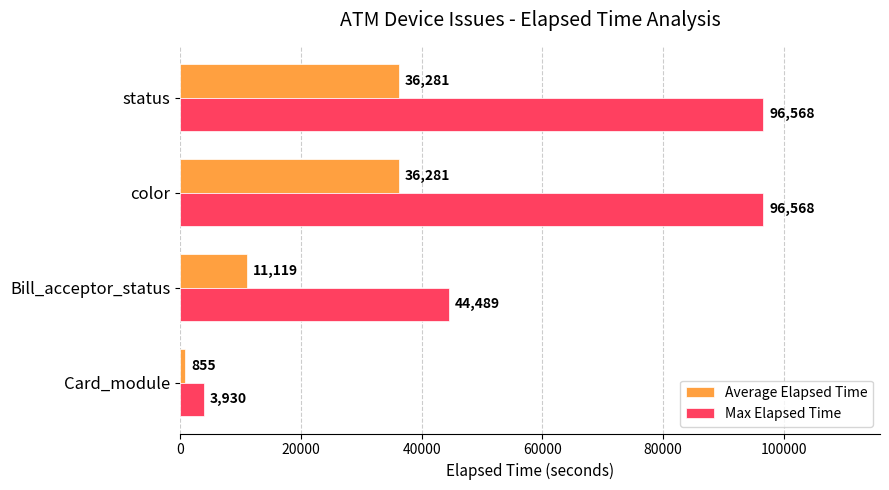

Which series has the largest range (max minus min)?

Max Elapsed Time